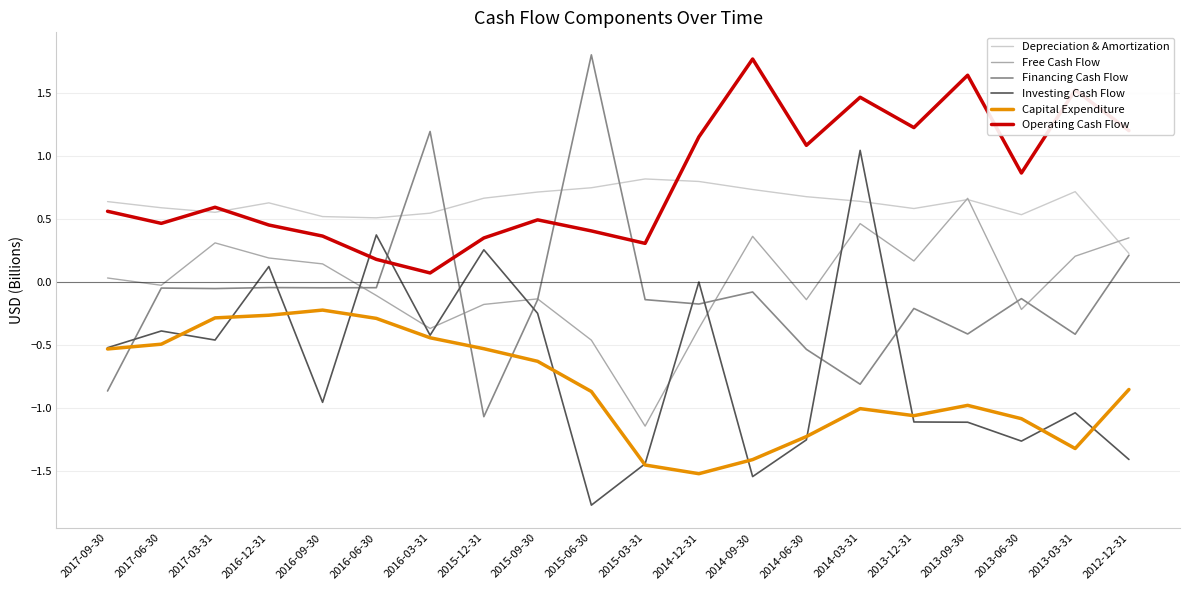

How many intersections are there between Capital Expenditure and Financing Cash Flow?

3